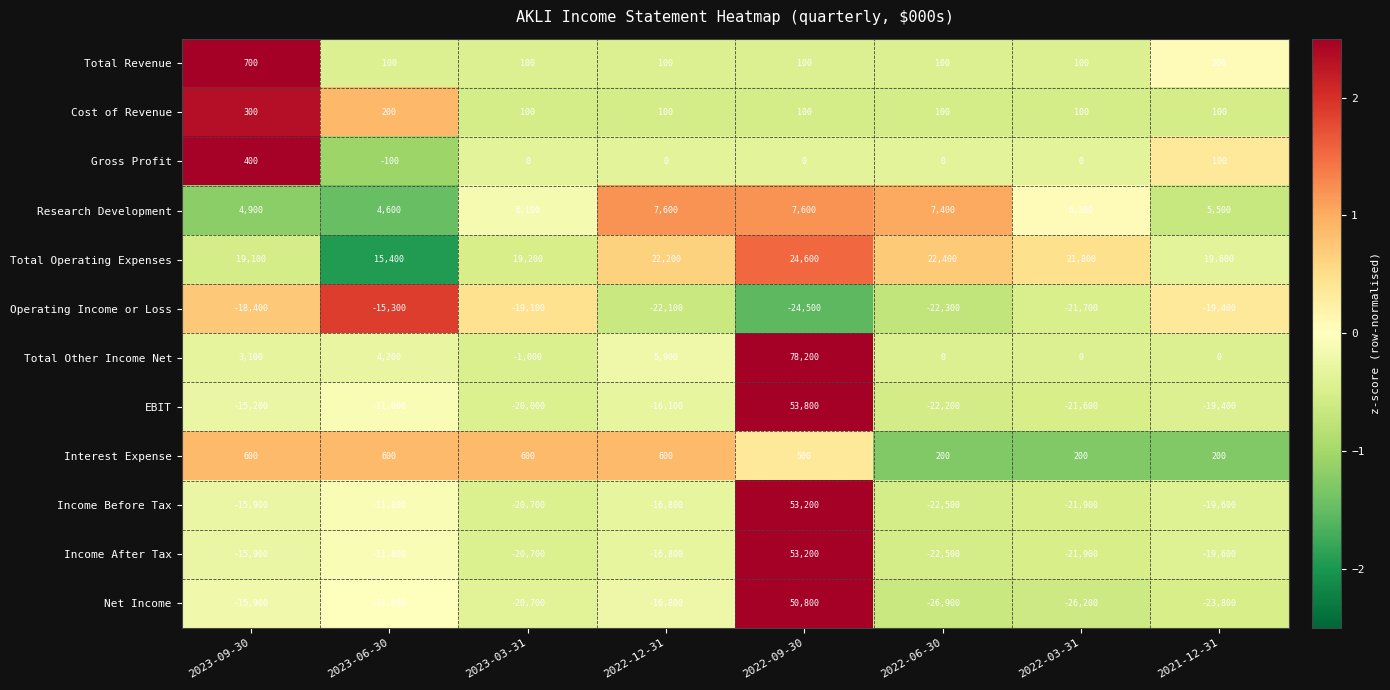

What is the difference between the maximum and minimum values in the Research Development series?

3000